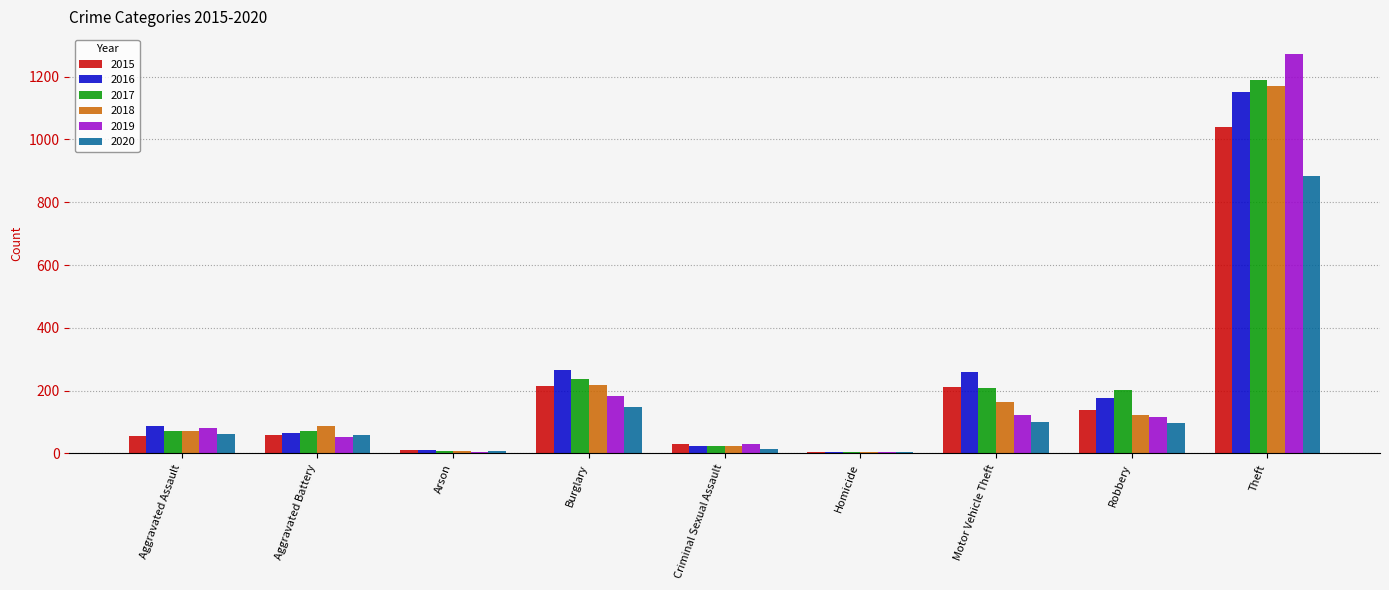

At which category is the sum across all series the highest?

Theft